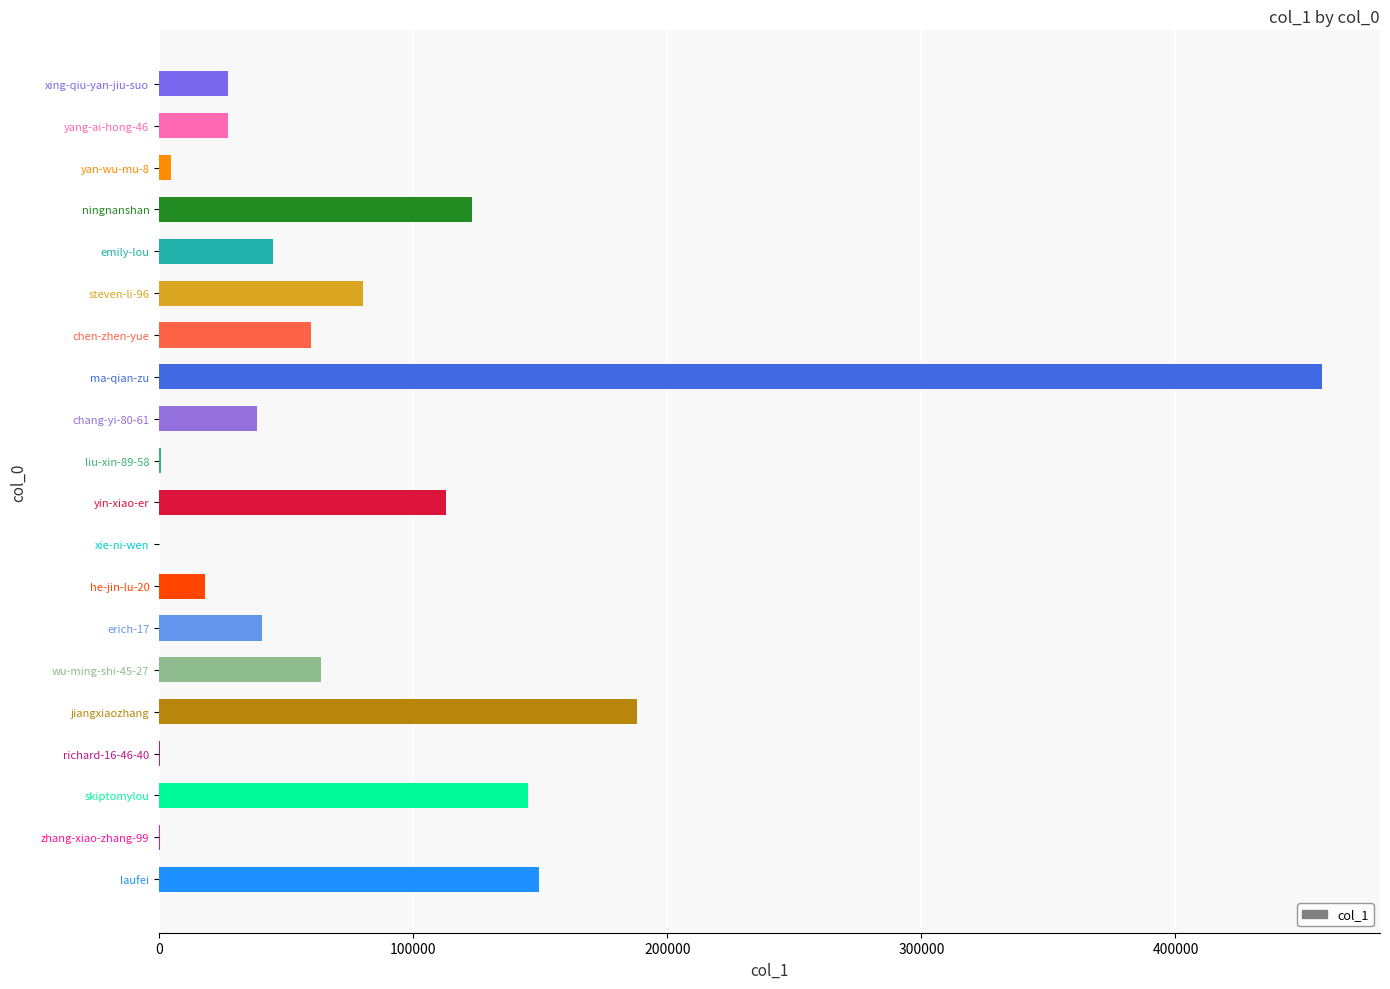

What is the greatest value displayed?

457623